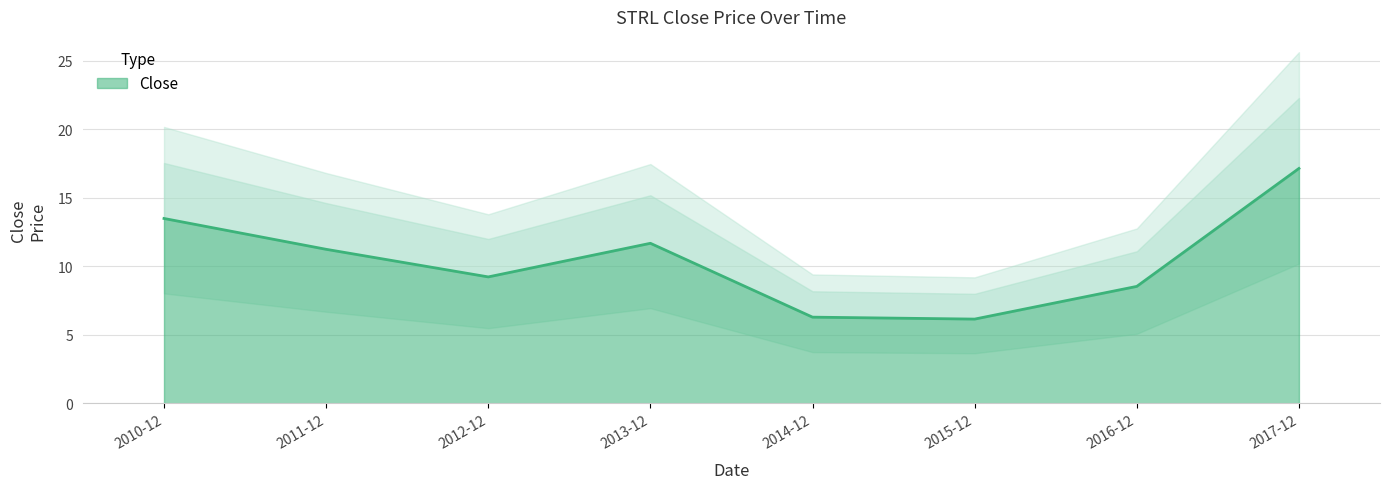

At which label does the data first exceed 11?

2010-12